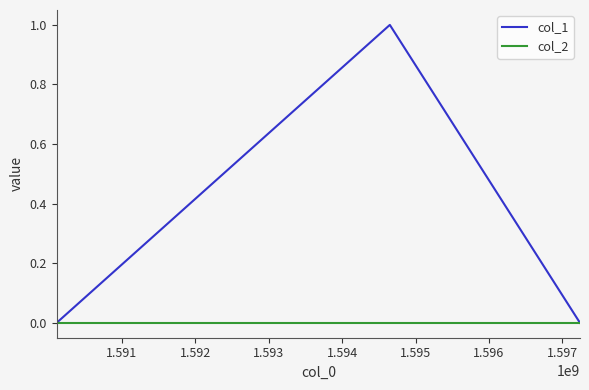

Rank the series by their maximum value, from lowest to highest.

col_2, col_1